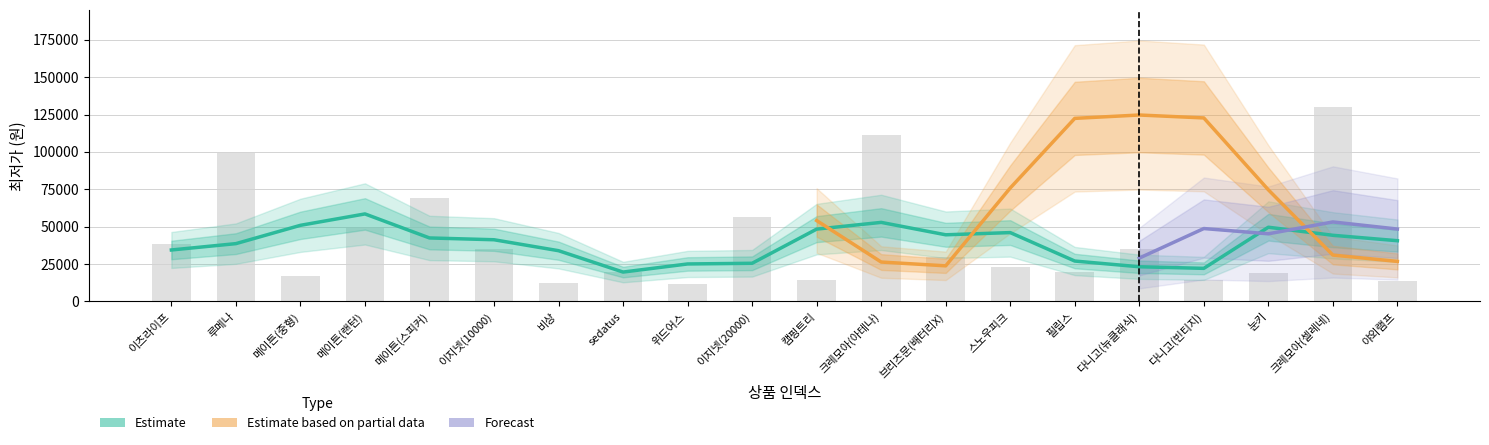

How many data points does each series have?

20